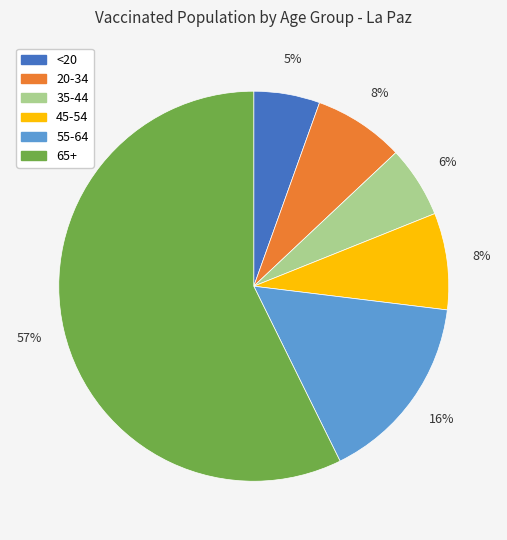

To the nearest percent, what portion does 65+ represent?

57%